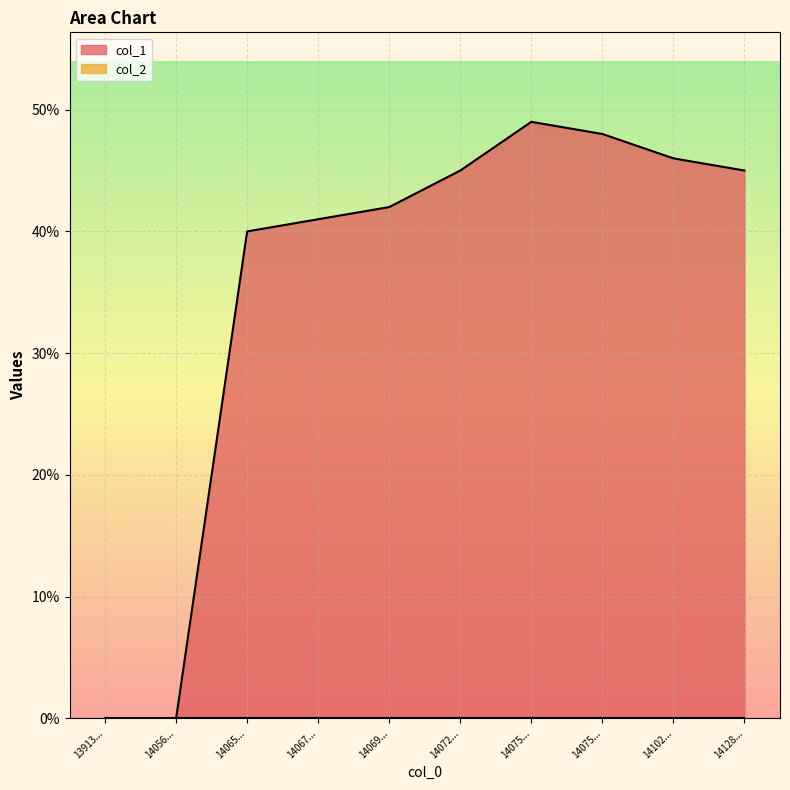

How many data points are above 45?

3